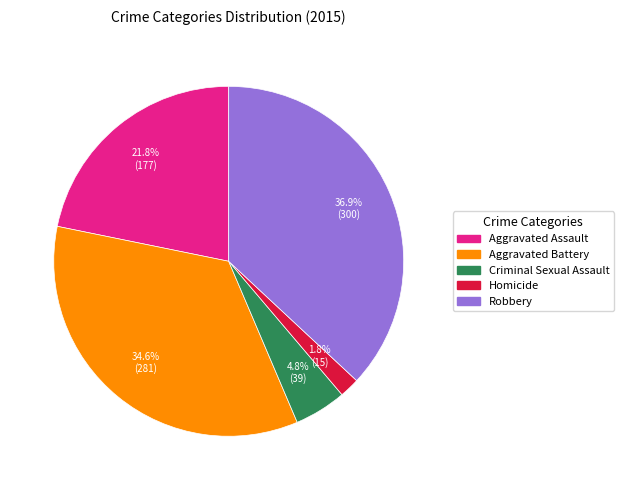

What is the ratio of the value at Aggravated Battery to the value at Robbery?

0.9